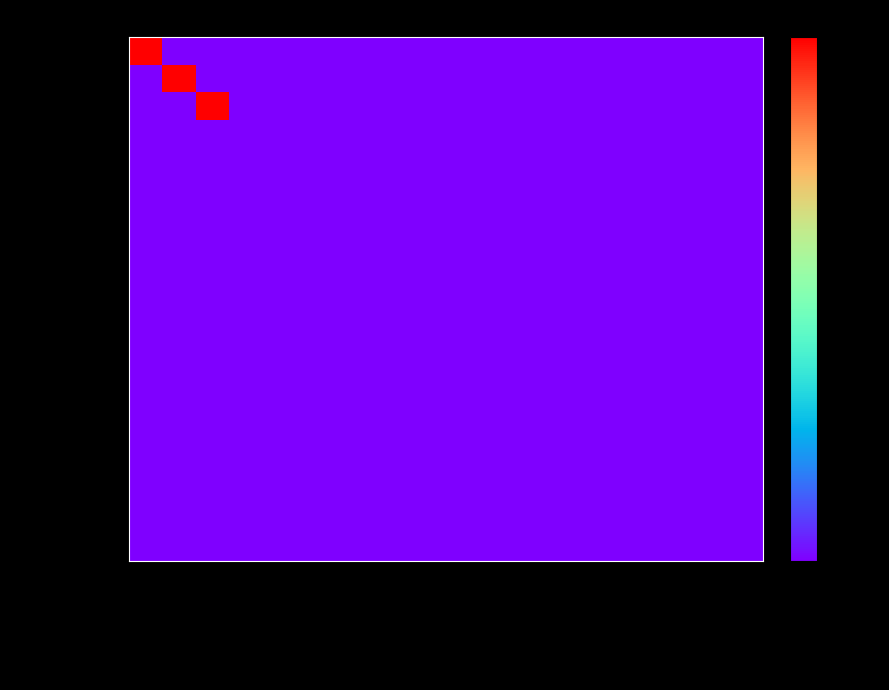

Which category has the lowest value across all series?

signup